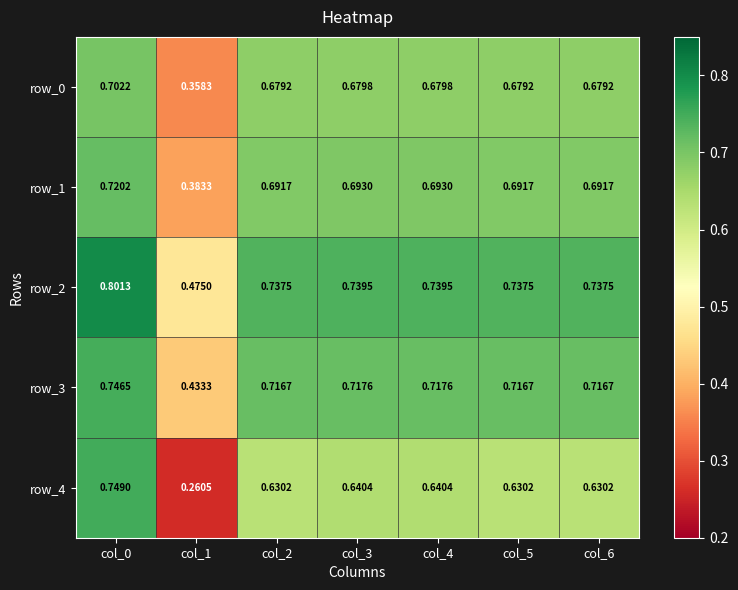

The value of row_0 at col_0 is 0.7. True or false?

True